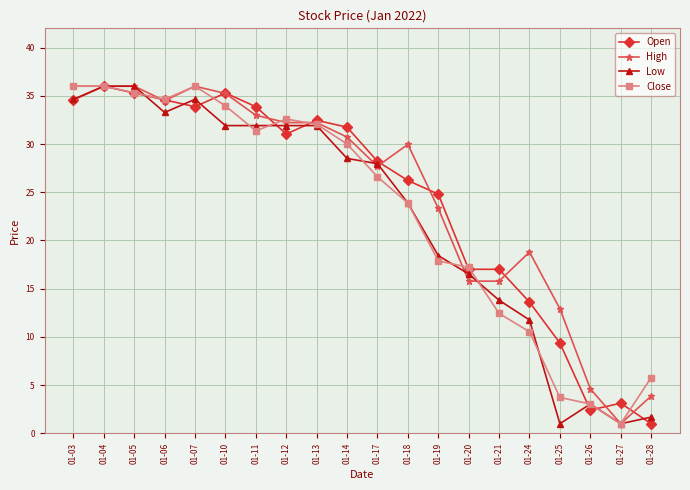

Which series changed the most between 01-12 and 01-17?

Close